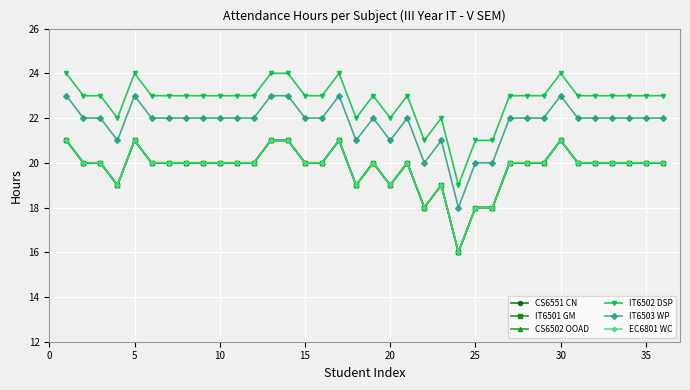

True or false: EC6801 WC and CS6551 CN intersect in this chart.

False